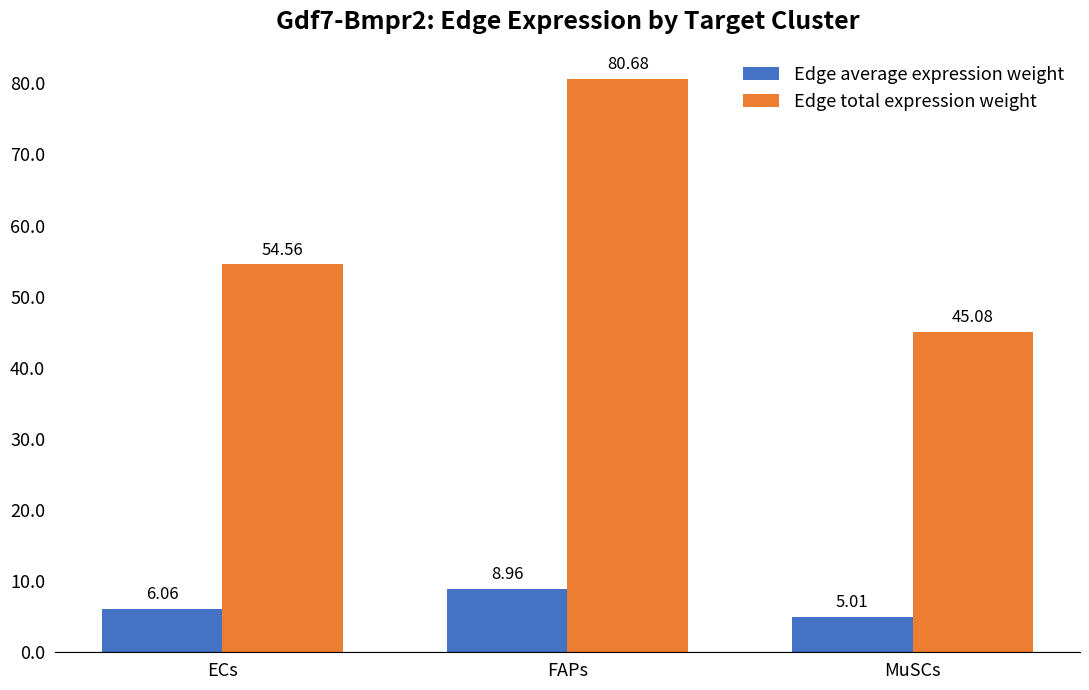

Rank the series by their maximum value, from highest to lowest.

Edge total expression weight, Edge average expression weight